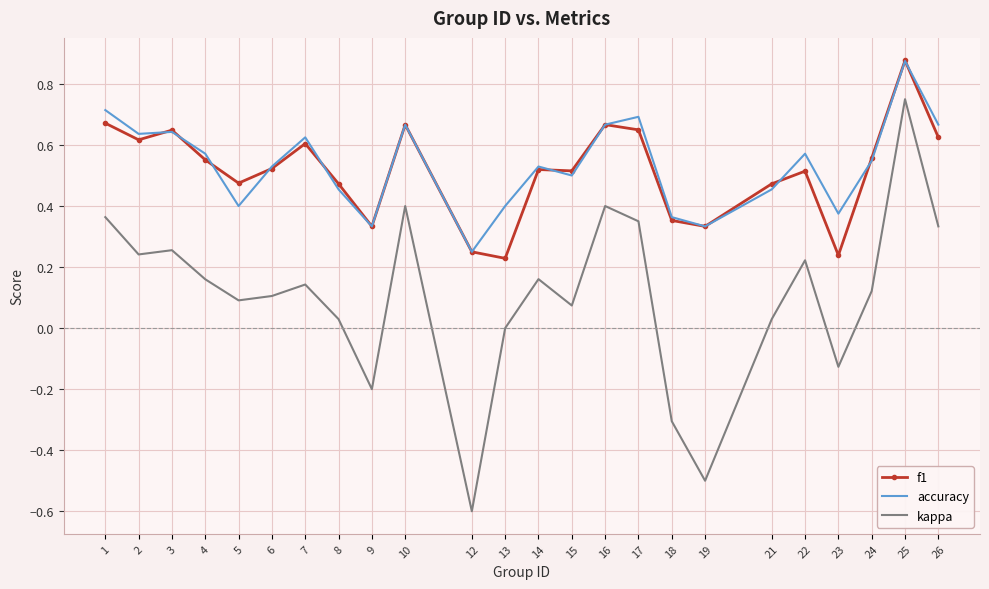

What is the minimum value shown in the chart?

-0.6